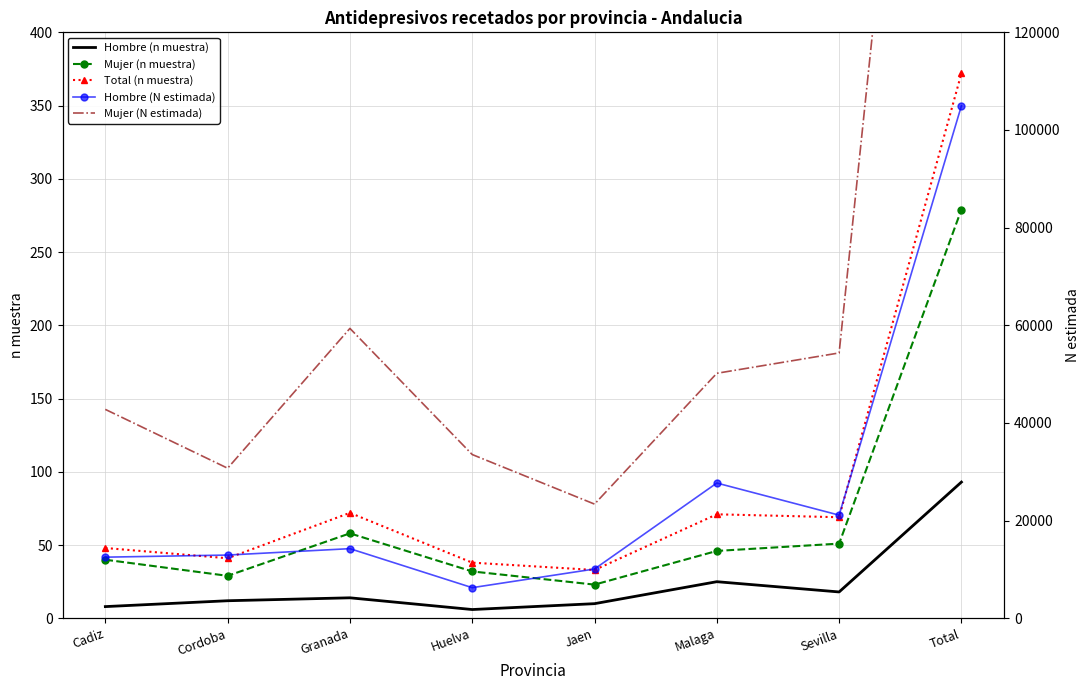

The Mujer (N estimada) series shows 294341 at Total. True or false?

True